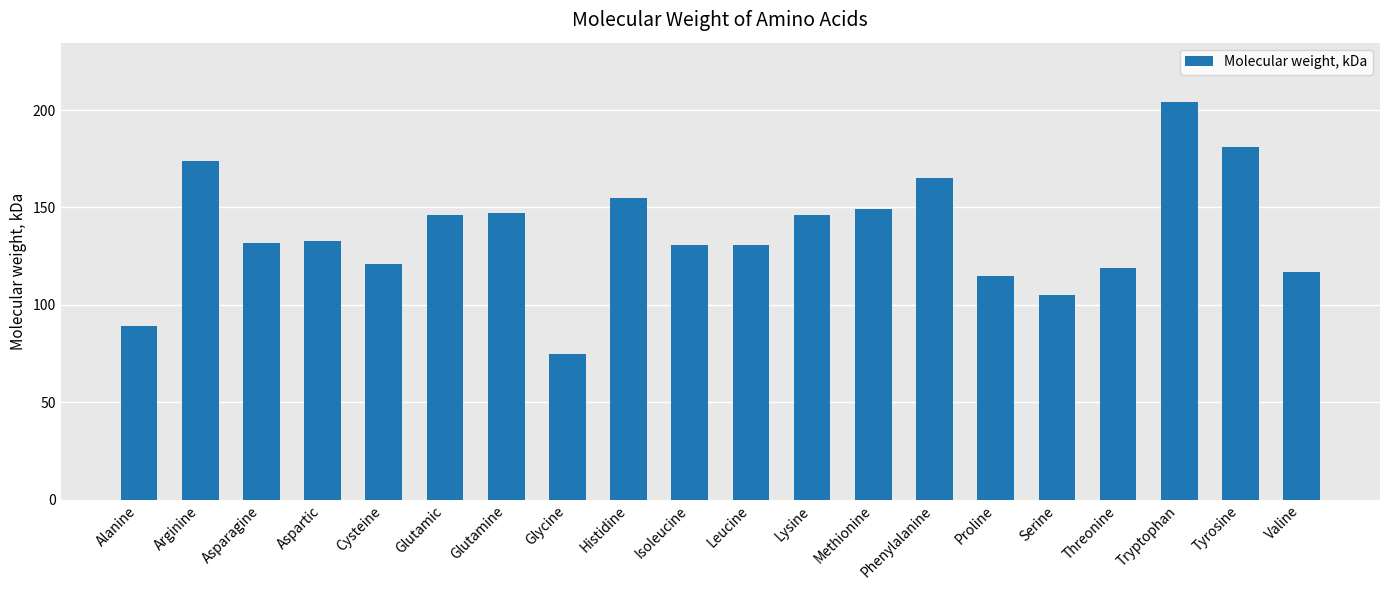

Reading right to left, what are all the values shown in this chart?

Valine=117	Tyrosine=181	Tryptophan=204	Threonine=119	Serine=105	Proline=115	Phenylalanine=165	Methionine=149	Lysine=146	Leucine=131	Isoleucine=131	Histidine=155	Glycine=75	Glutamine=147	Glutamic=146	Cysteine=121	Aspartic=133	Asparagine=132	Arginine=174	Alanine=89